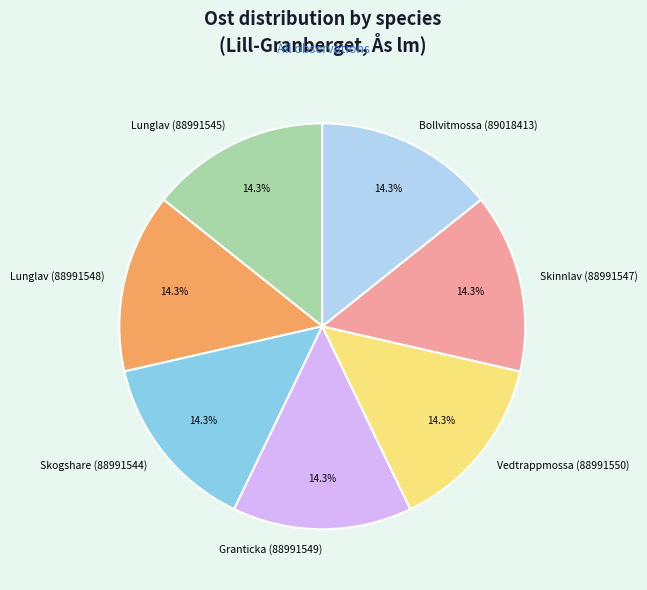

What is the ratio of the value at Skogshare (88991544) to the value at Lunglav (88991548)?

1.0